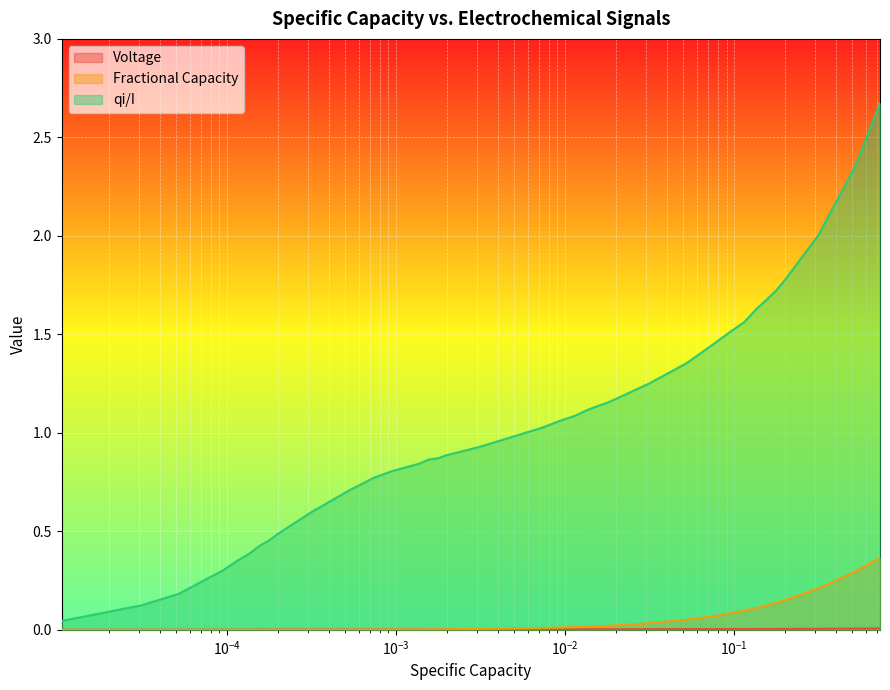

Which series has the largest total across all categories?

qi/I